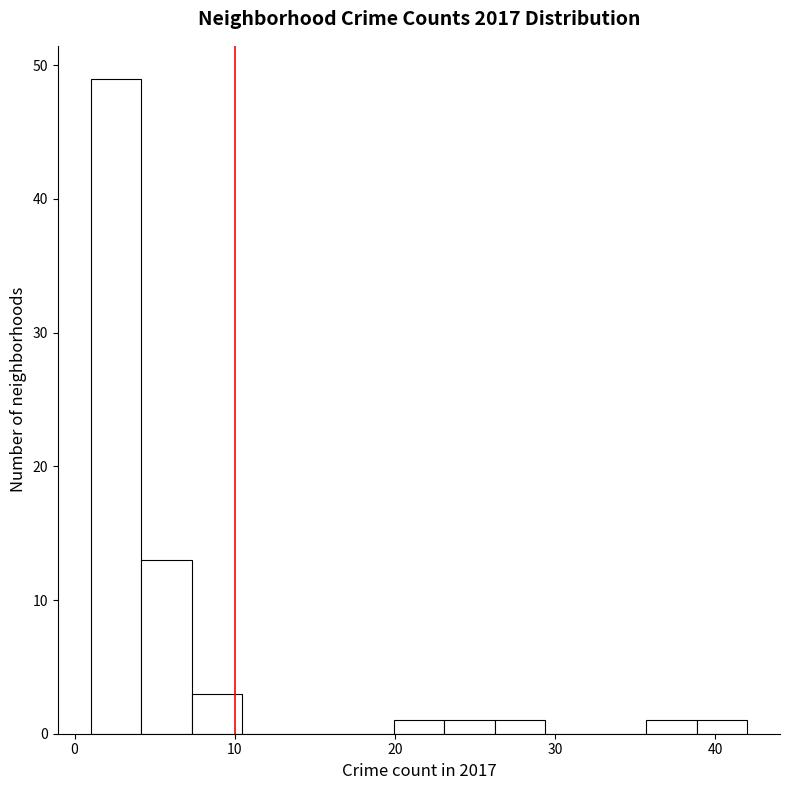

Read against the x-axis, roughly where is the centre of the tallest bar?

3